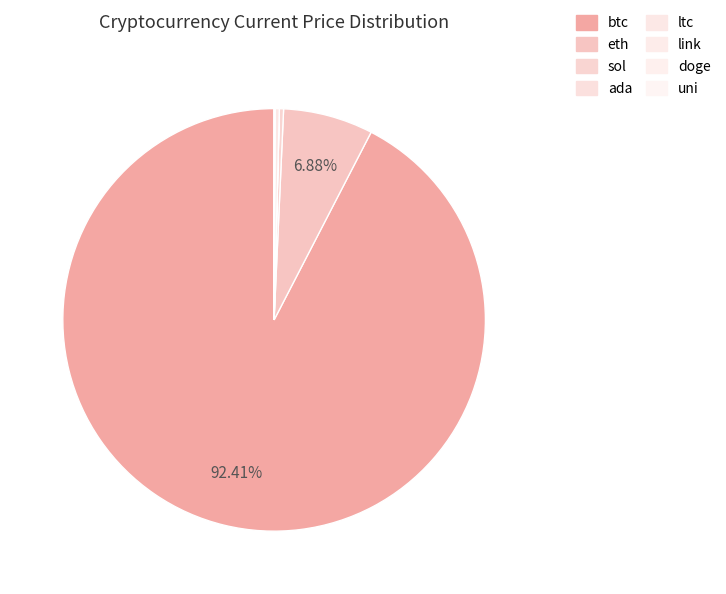

Which category has the smallest portion of the pie?

doge